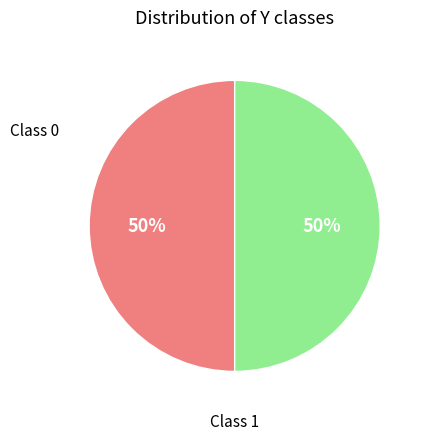

To the nearest percent, what is the average slice percentage?

50%